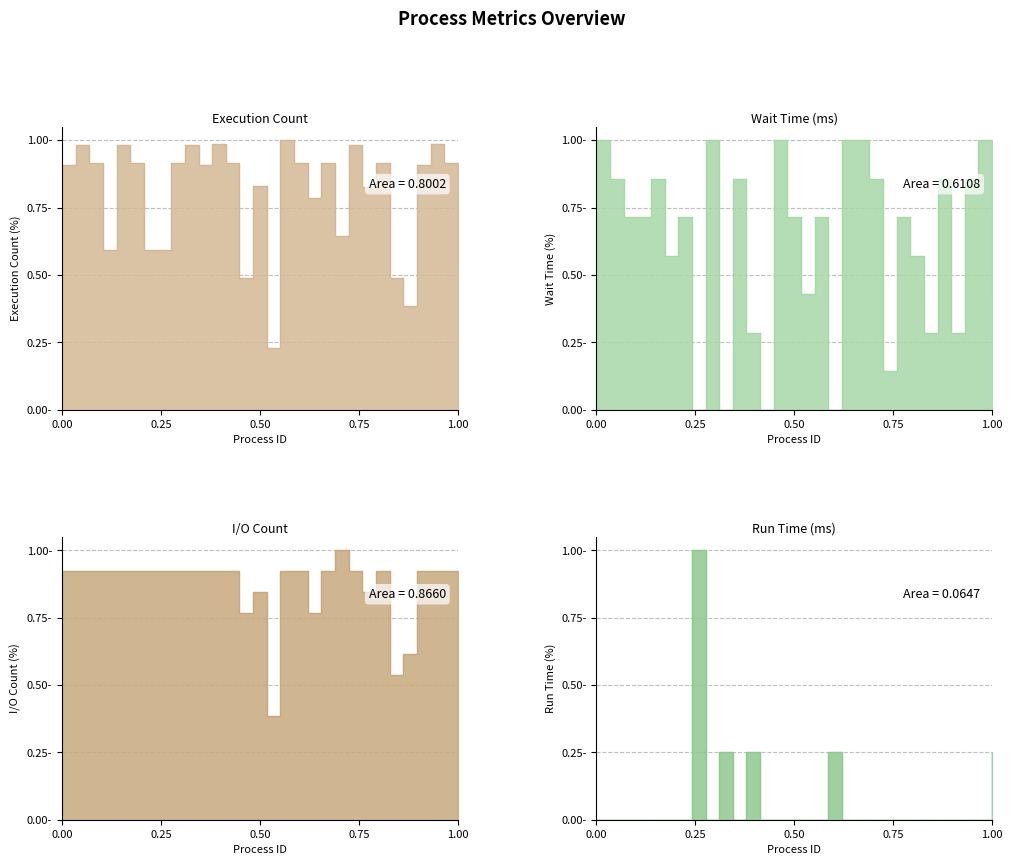

Which category has the lowest value in the Execution Count: series?

16